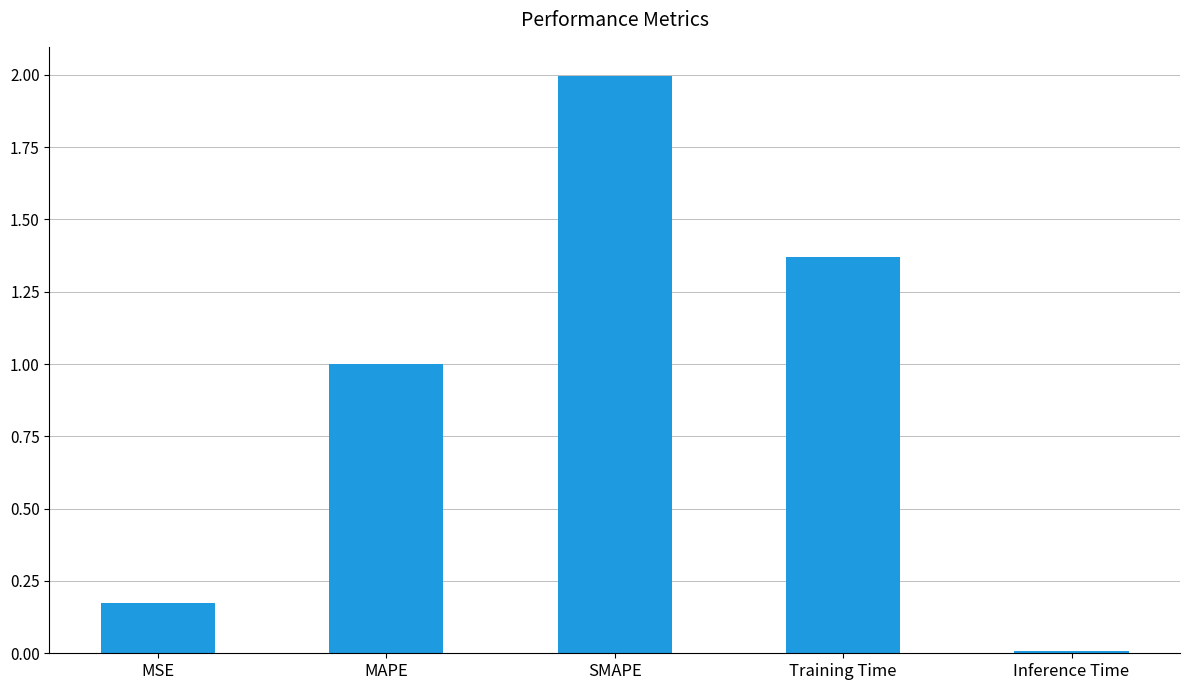

What is the greatest value displayed?

2.0